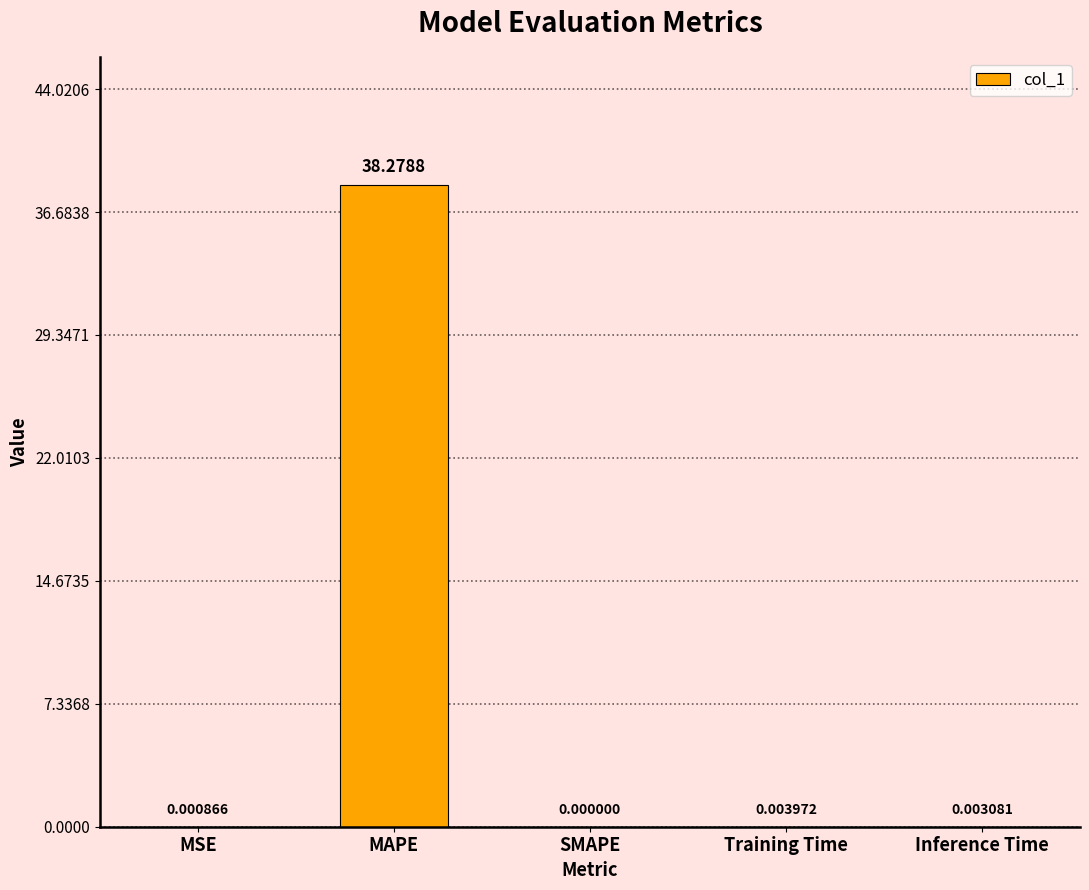

Which has a higher value, Training Time or MAPE?

MAPE